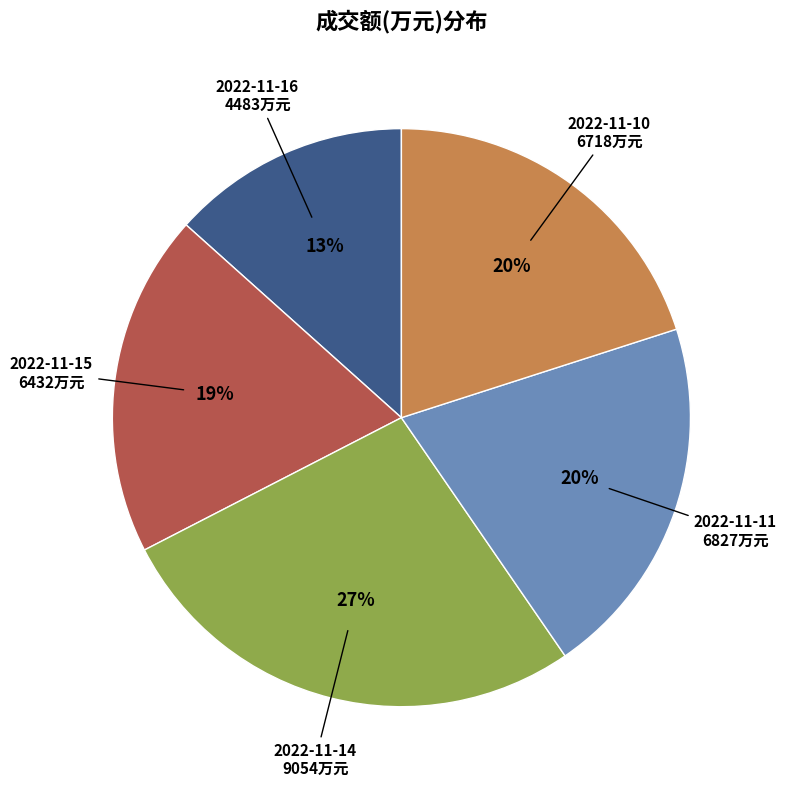

How many slices are in this pie chart?

5